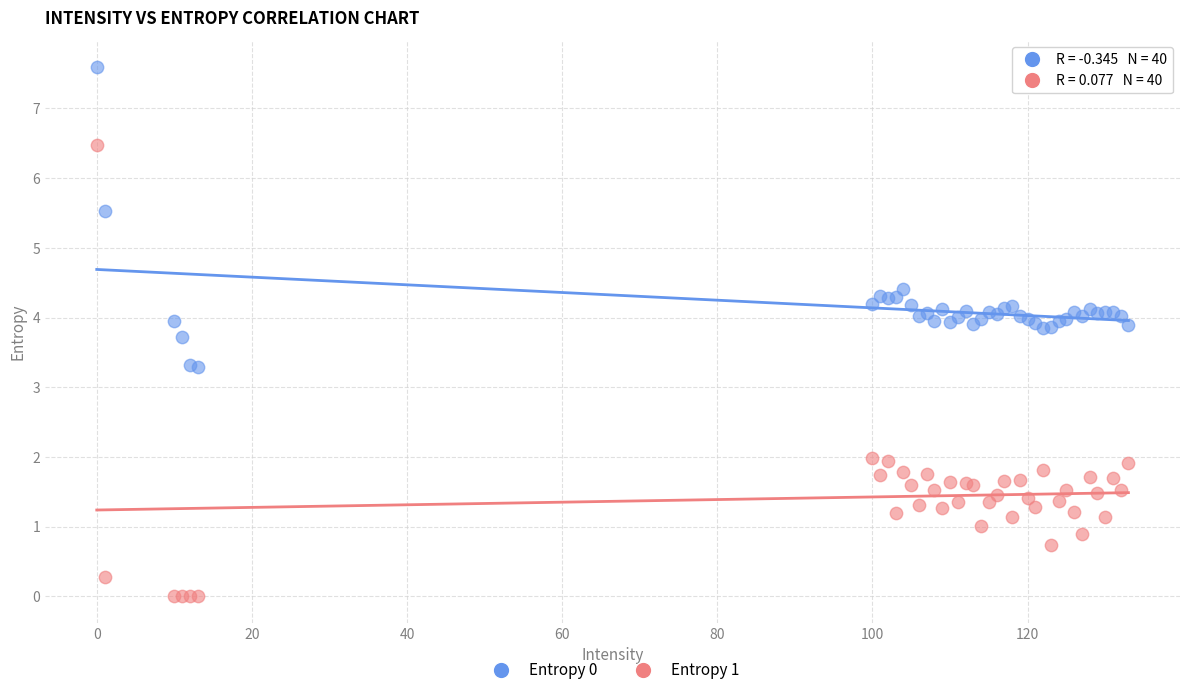

What are all the series names shown in the legend?

Entropy 0, Entropy 1